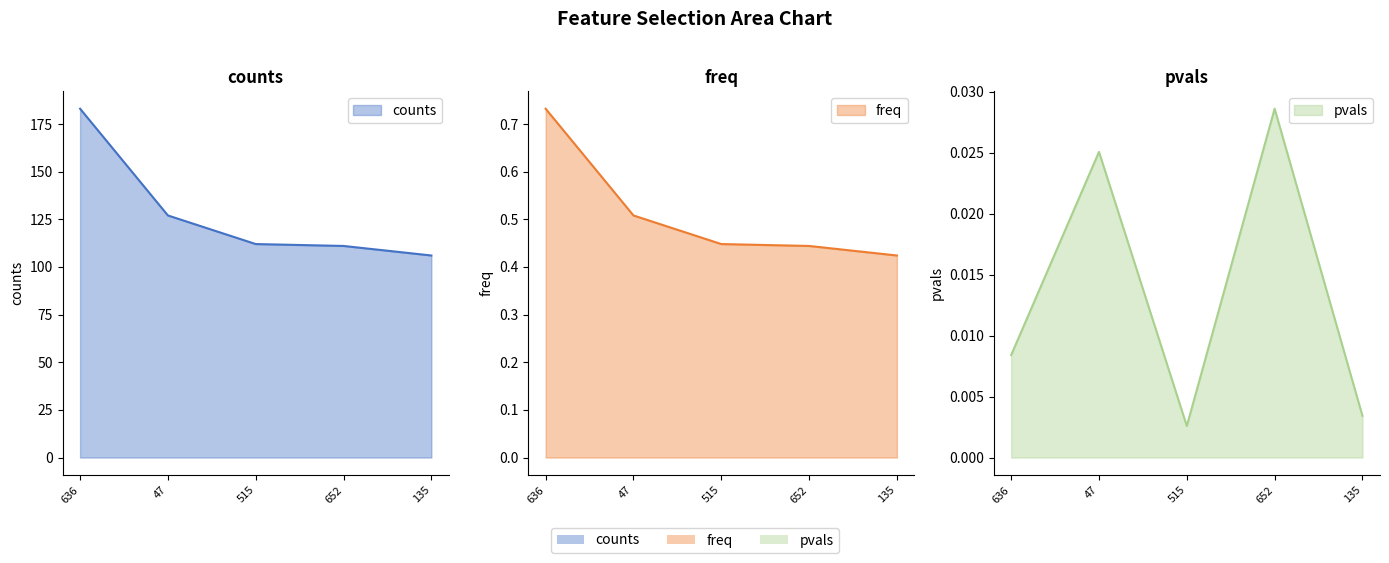

Rank the categories by pvals value from highest to lowest.

652, 47, 636, 135, 515